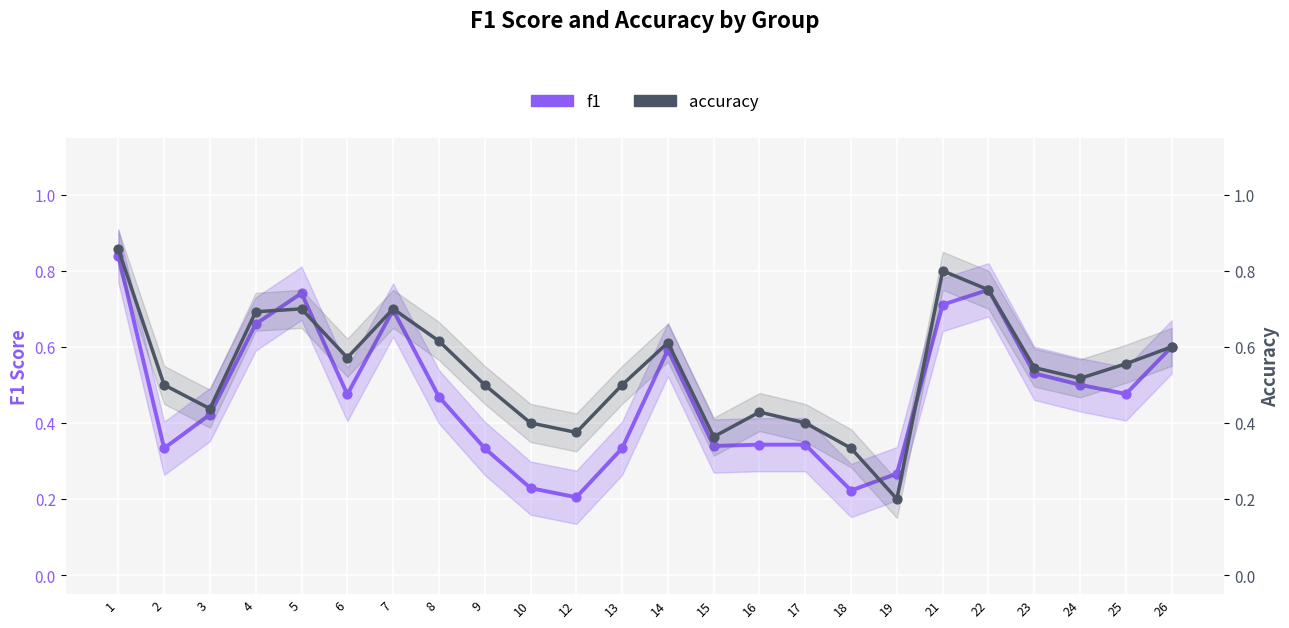

Which series has the largest Y range (max minus min)?

accuracy